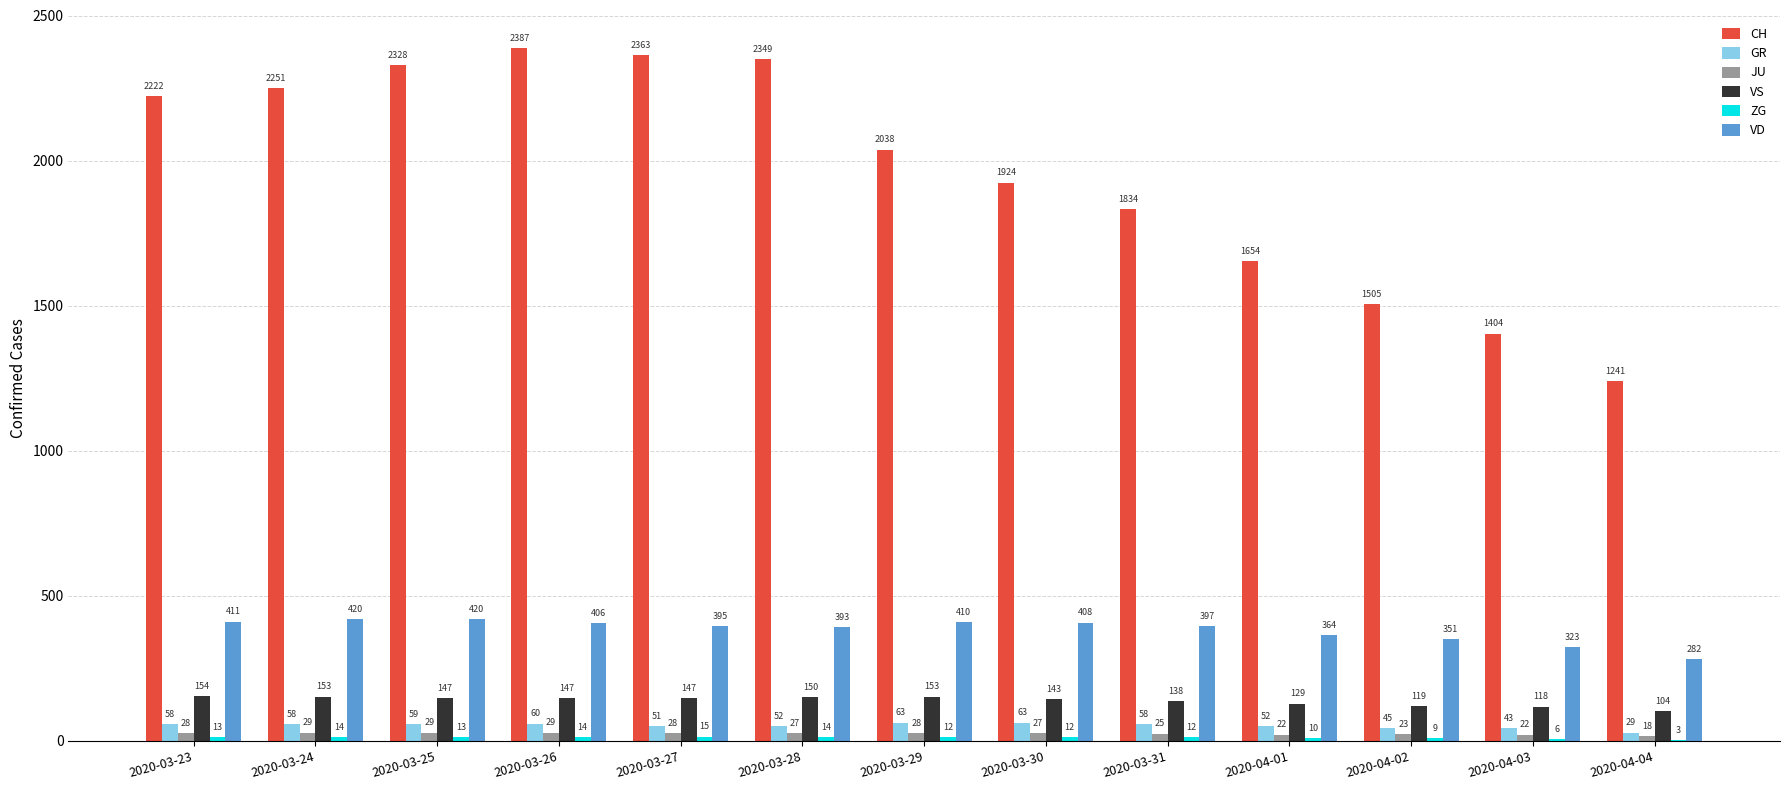

Between 2020-03-26 and 2020-03-28, which series saw the biggest shift?

CH